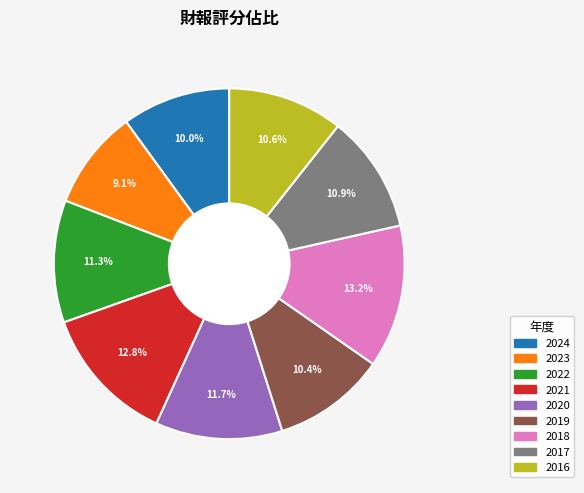

To the nearest percent, what is the combined percentage of 2021 and 2020?

24%